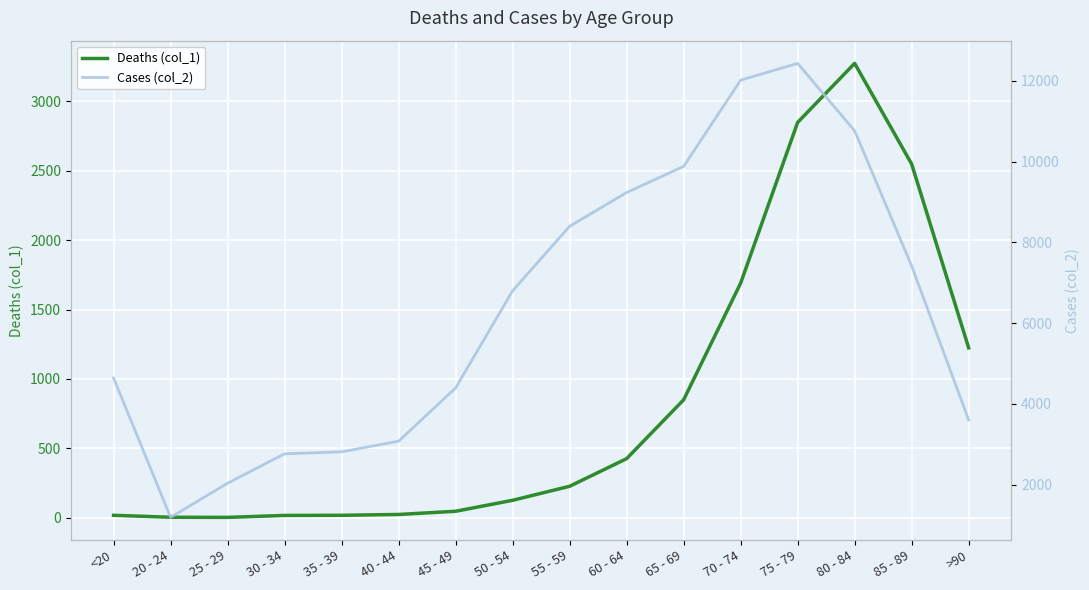

Where is Cases (col_2) nearest to the value 6812?

50 - 54